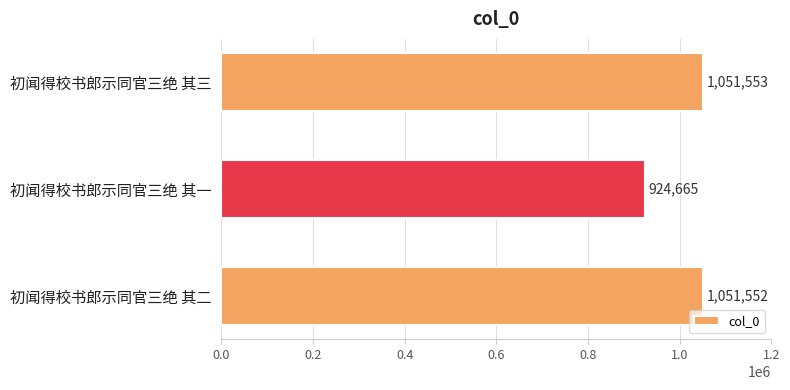

What is the maximum value shown in the chart?

1051553